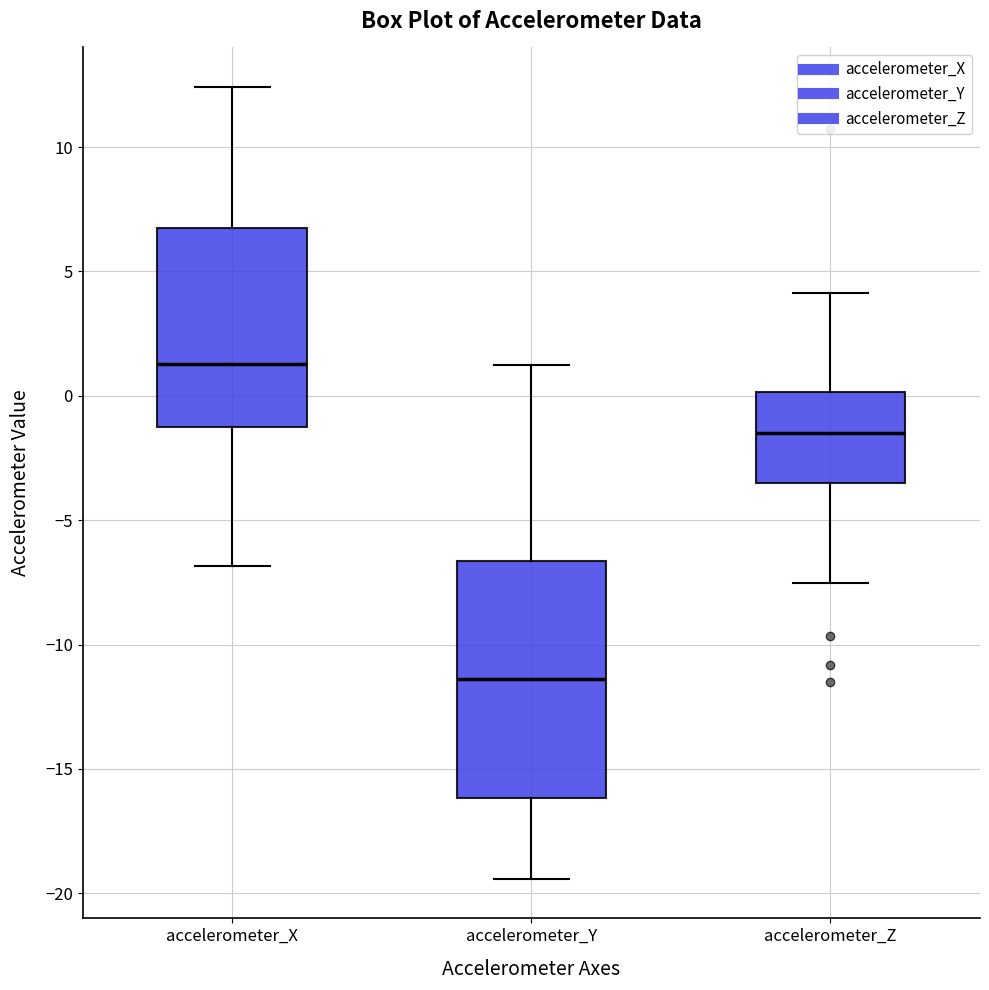

Reading left to right, transcribe this box plot: for each box, give where its median line is, the range the box spans, and where its two whiskers end, as read against the y-axis. The values are not printed on the chart, so give them approximately, as read against the axis.

accelerometer_X: median 1.5, box -1.0 to 6.5, whiskers -7.0 to 12.5
accelerometer_Y: median -11.5, box -16.0 to -6.5, whiskers -19.5 to 1.0
accelerometer_Z: median -1.5, box -3.5 to 0.0, whiskers -7.5 to 4.0